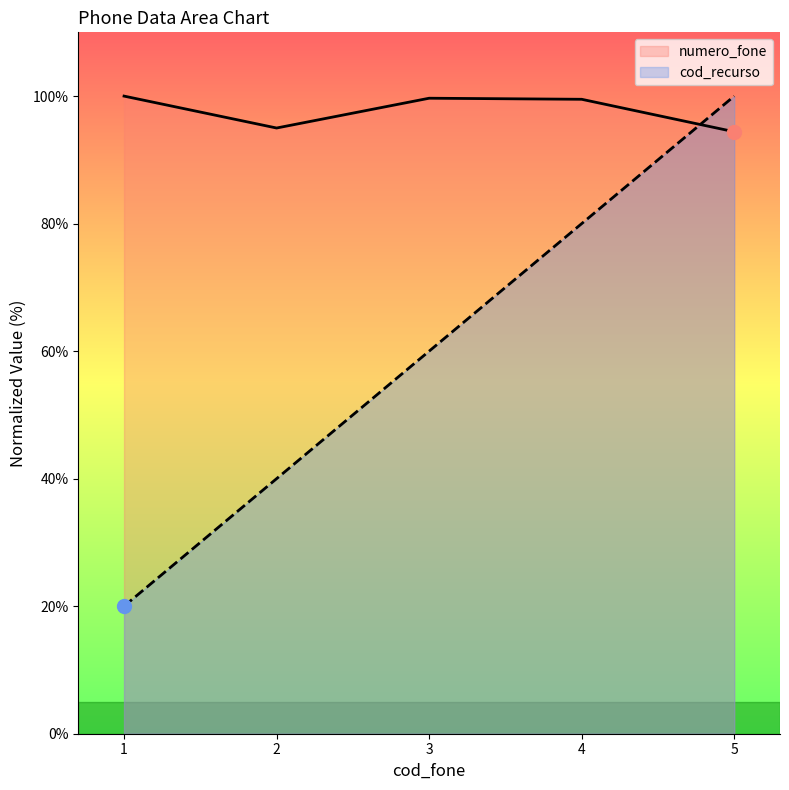

How many data points in numero_fone are above 99?

3